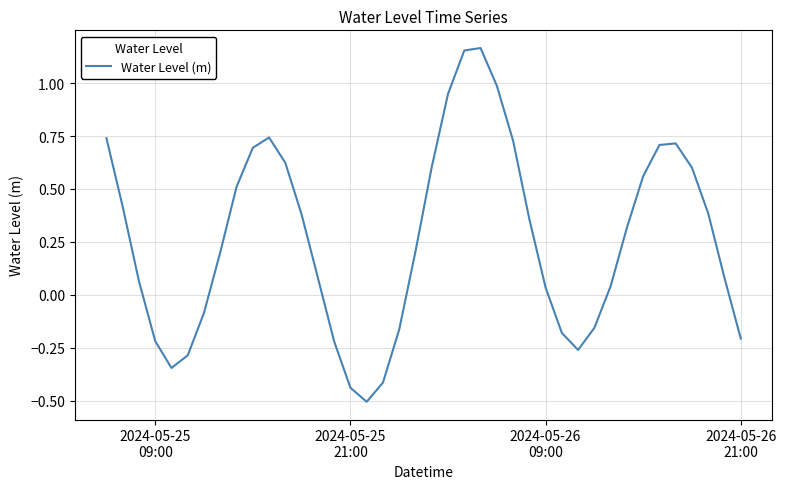

How many interior local valleys (lower than both neighbors) does the data have?

3